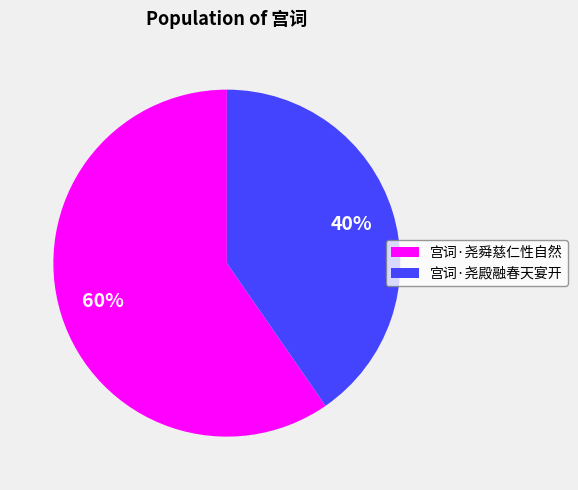

Which category has the smallest portion of the pie?

宫词·尧殿融春天宴开